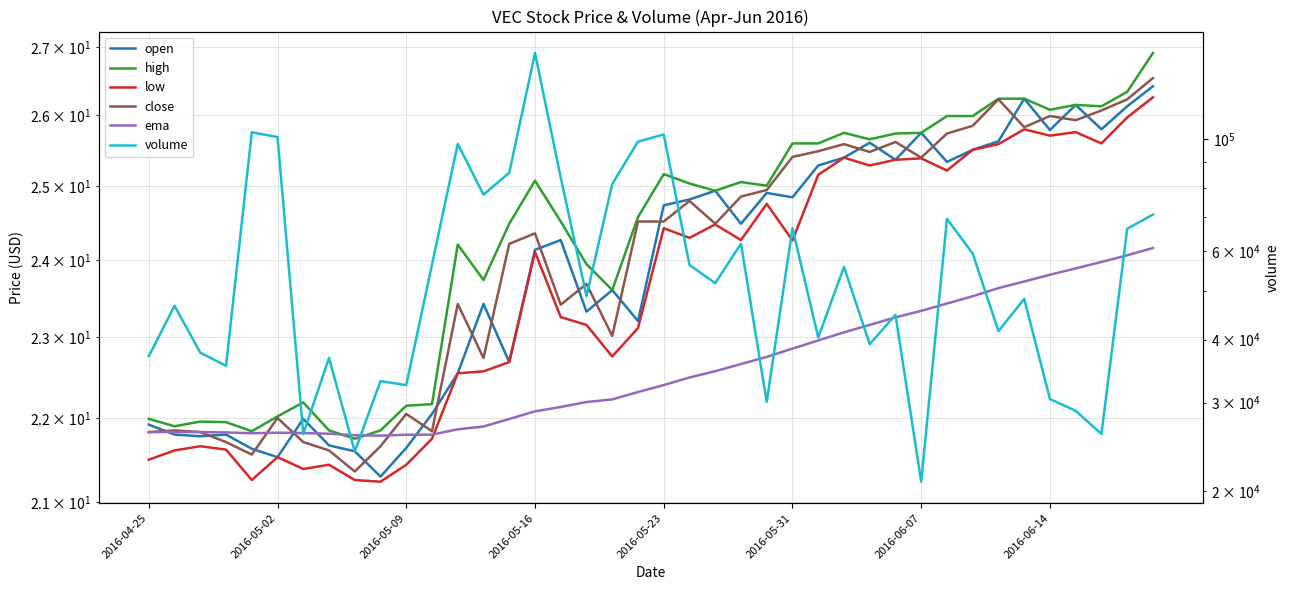

What is the difference between the highest and lowest values at 36?

28876.1